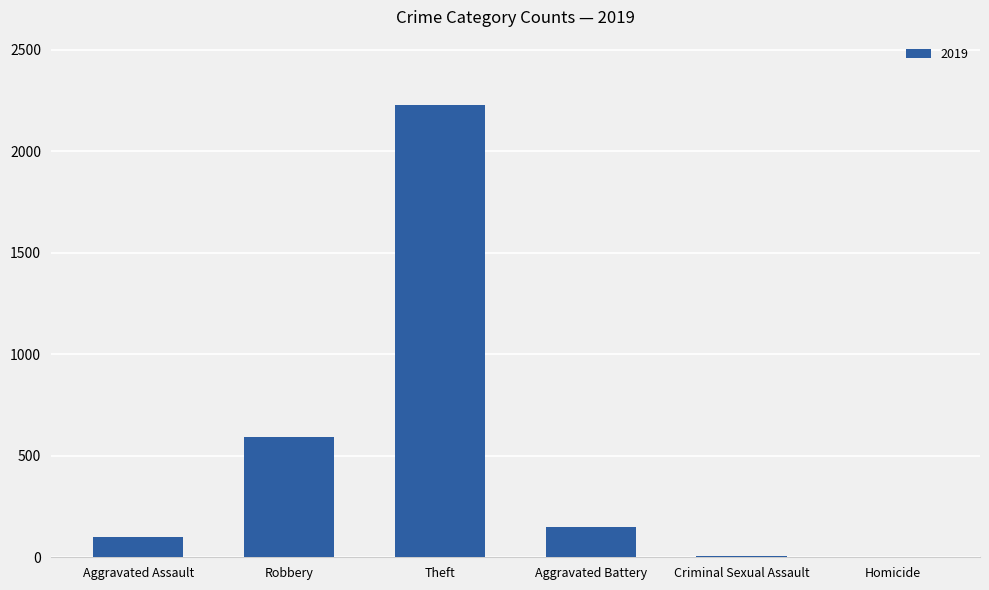

At which label is the value closest to 1116?

Robbery